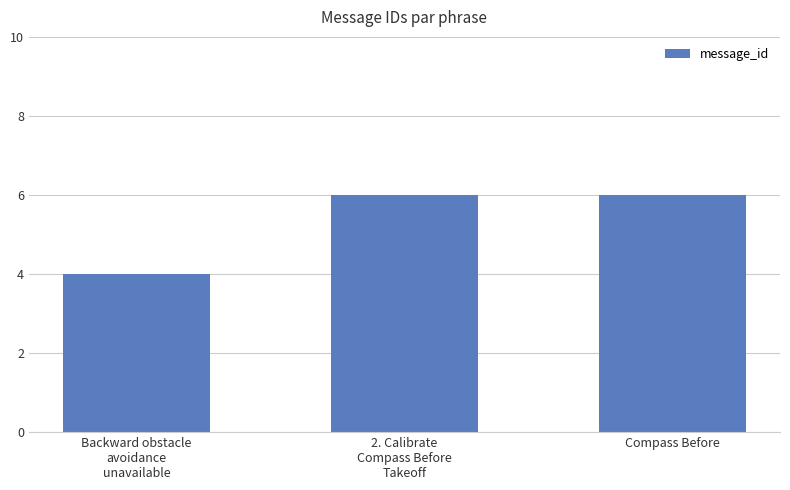

How many data points are less than 6?

1